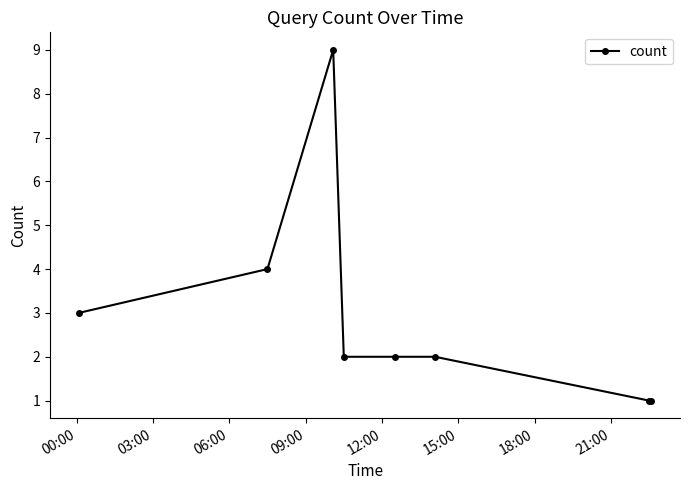

What is the value of the 6th point from the left?

2